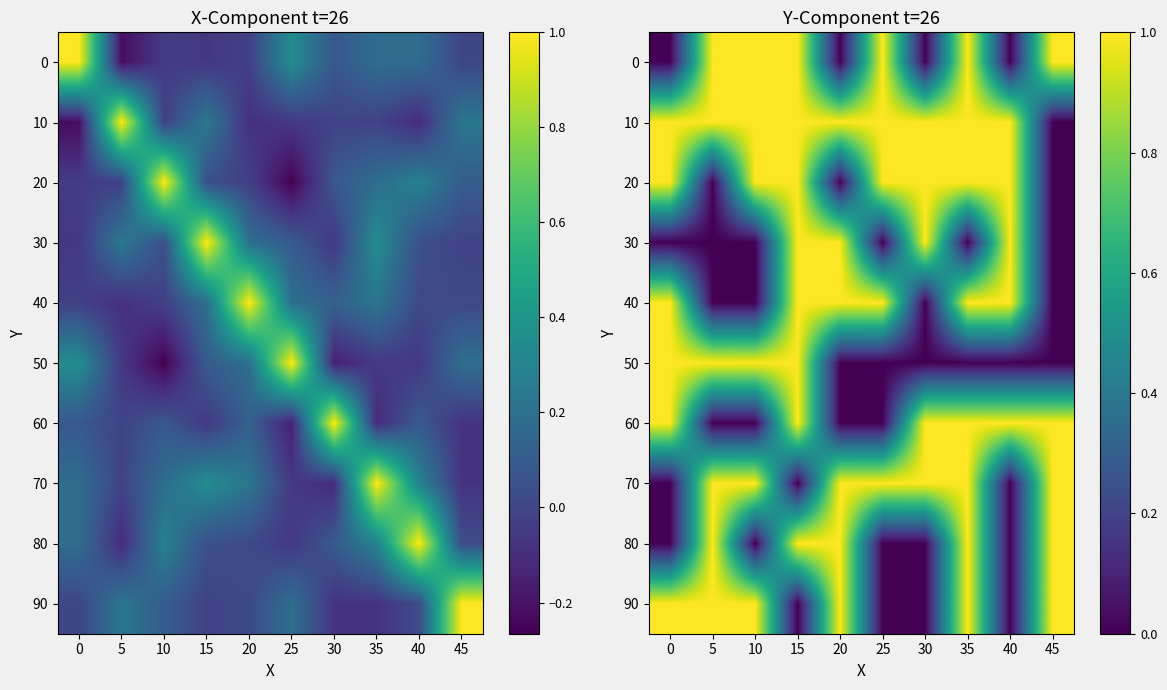

What is the sum of the 80 values at 20 and 40?

1